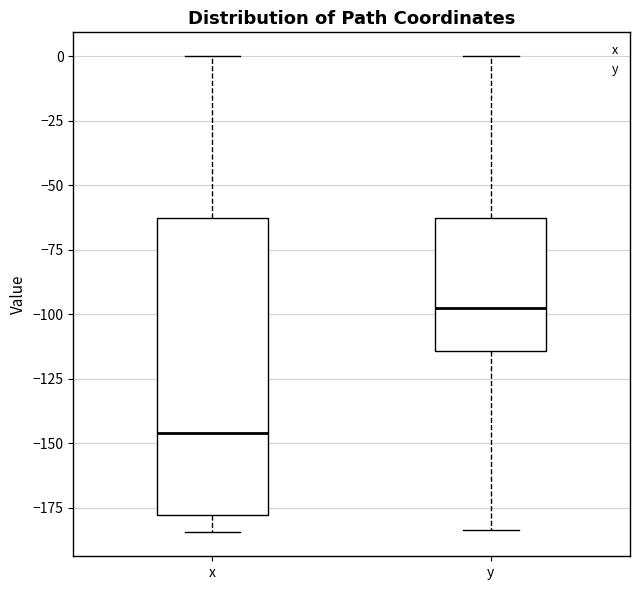

Which box's median line is the highest?

y